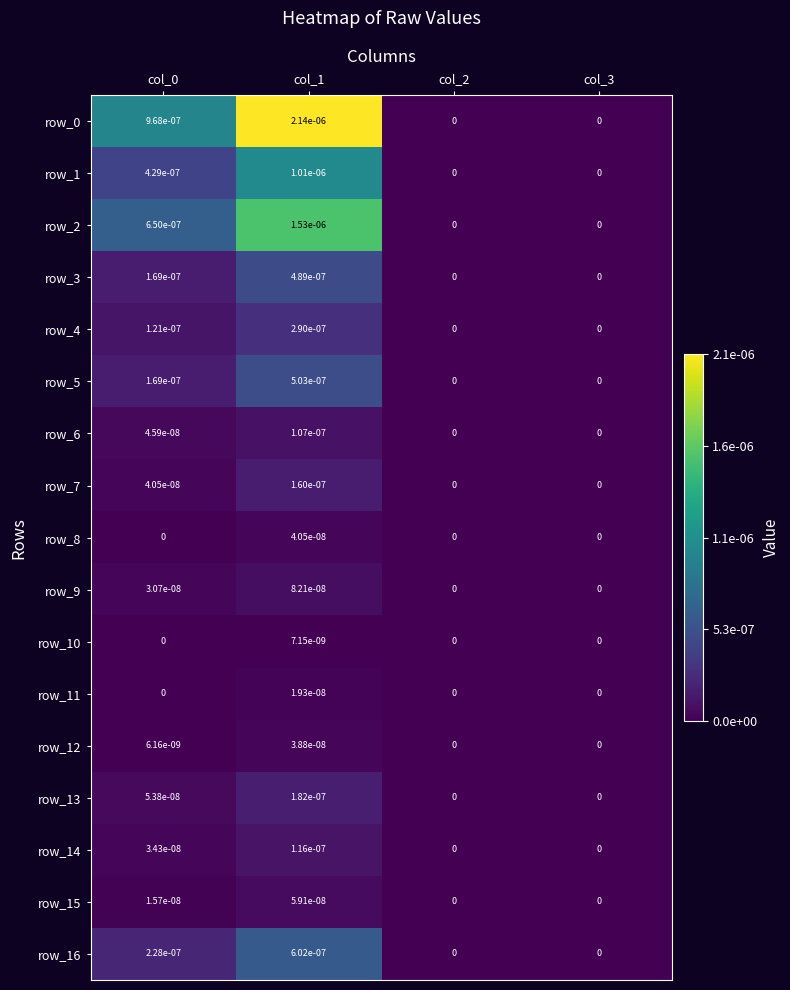

How many data points does each series have?

4